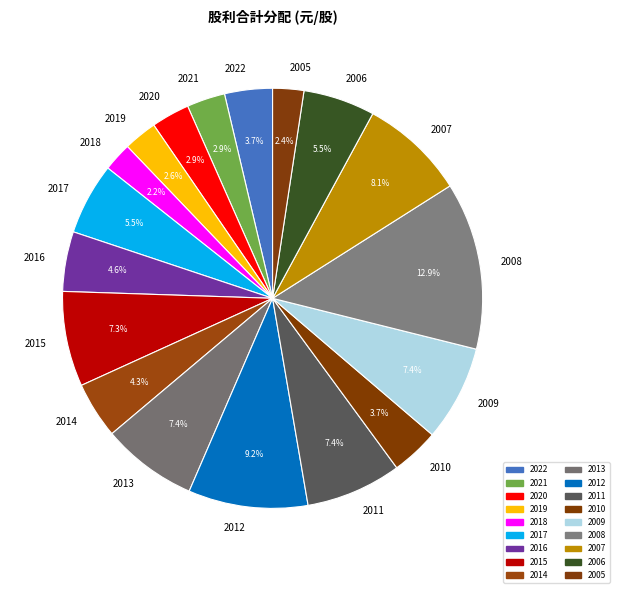

Combined, what portion of the pie is 2019 and 2022?

6.3%